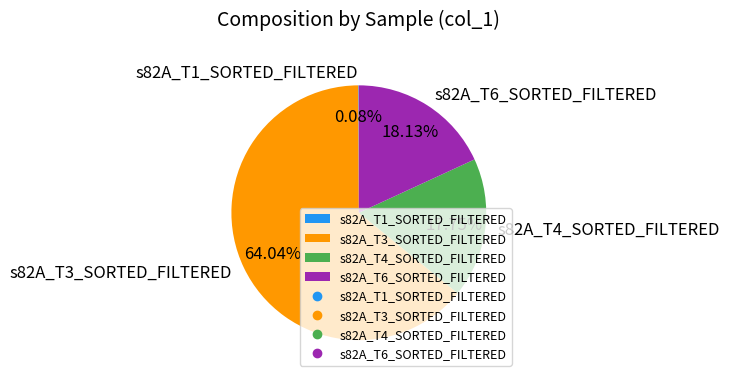

What is the majority slice?

s82A_T3_SORTED_FILTERED